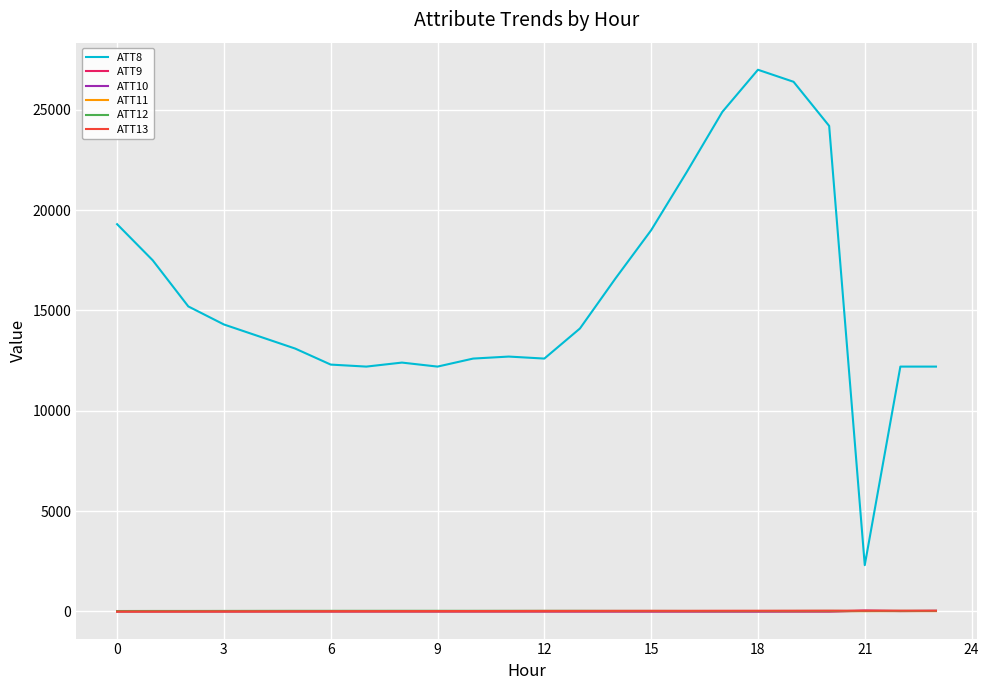

True or false: ATT8 and ATT9 intersect in this chart.

False